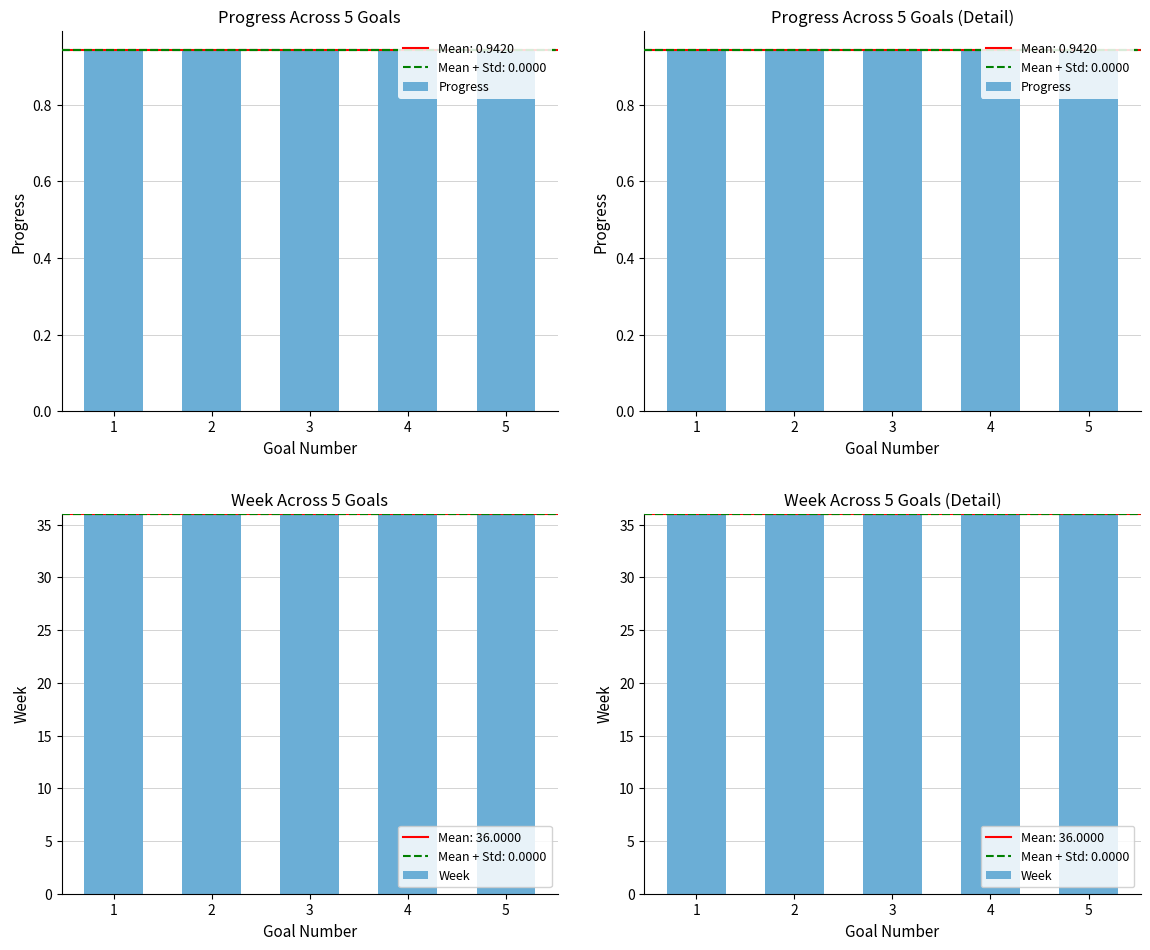

Reading right to left, what are all the values shown in this chart?

Progress: 5=0.9	4=0.9	3=0.9	2=0.9	1=0.9
Week: 5=36.0	4=36.0	3=36.0	2=36.0	1=36.0